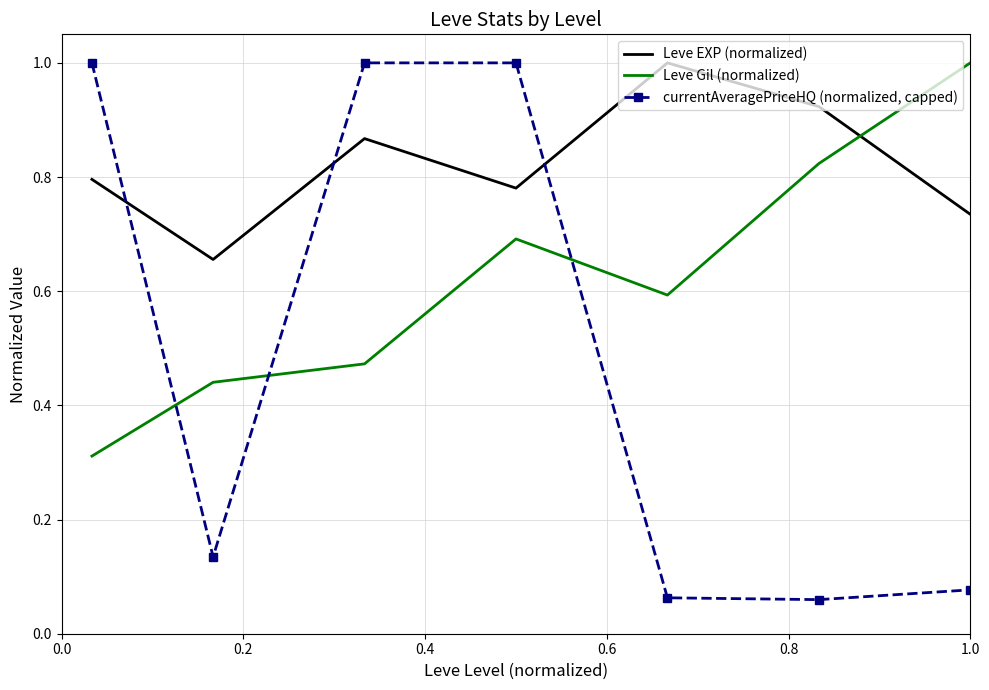

How many interior local valleys does the Leve Gil (normalized) series have?

1